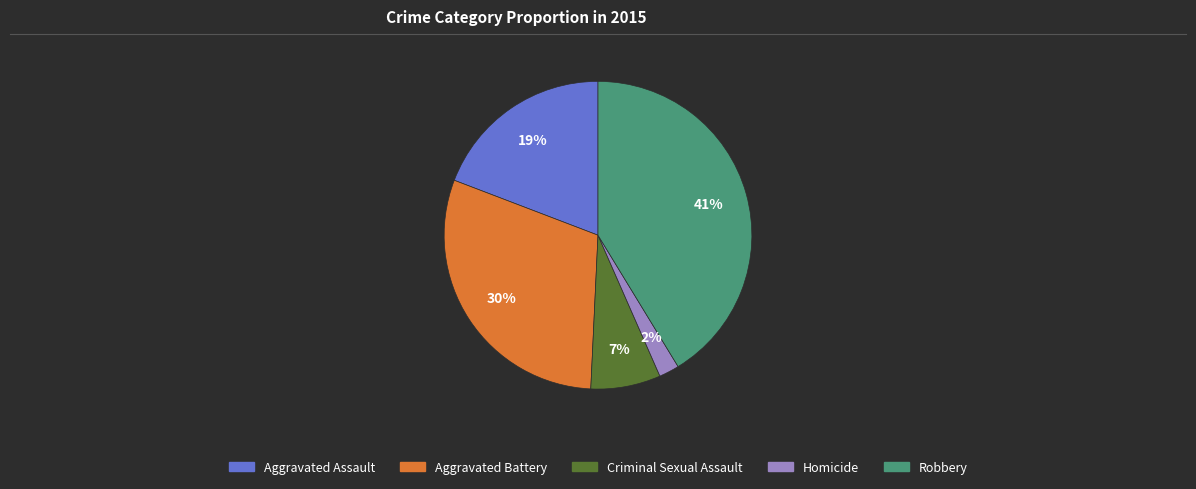

What is the largest slice in the pie chart?

Robbery